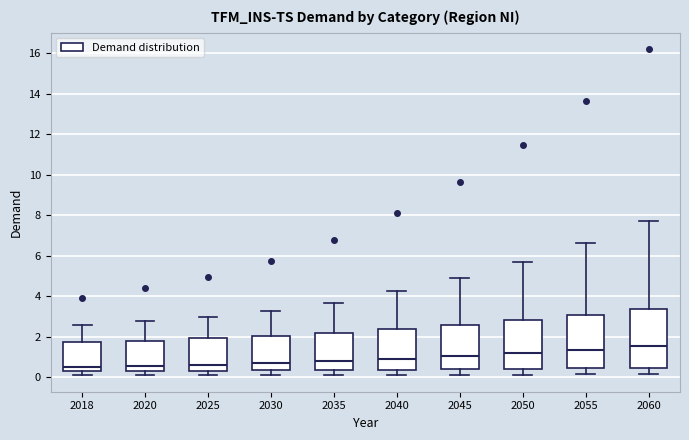

Reading left to right, read every box against the y-axis: the position of its median line, the range the box covers, and the ends of its whiskers. The values are not printed on the chart, so give them approximately, as read against the axis.

2018: median 0.6, box 0.2 to 1.8, whiskers 0.0 to 2.6
2020: median 0.6, box 0.2 to 1.8, whiskers 0.0 to 2.8
2025: median 0.6, box 0.4 to 2.0, whiskers 0.0 to 3.0
2030: median 0.6, box 0.4 to 2.0, whiskers 0.2 to 3.2
2035: median 0.8, box 0.4 to 2.2, whiskers 0.2 to 3.6
2040: median 0.8, box 0.4 to 2.4, whiskers 0.2 to 4.2
2045: median 1.0, box 0.4 to 2.6, whiskers 0.2 to 5.0
2050: median 1.2, box 0.4 to 2.8, whiskers 0.2 to 5.8
2055: median 1.4, box 0.4 to 3.0, whiskers 0.2 to 6.6
2060: median 1.6, box 0.4 to 3.4, whiskers 0.2 to 7.8